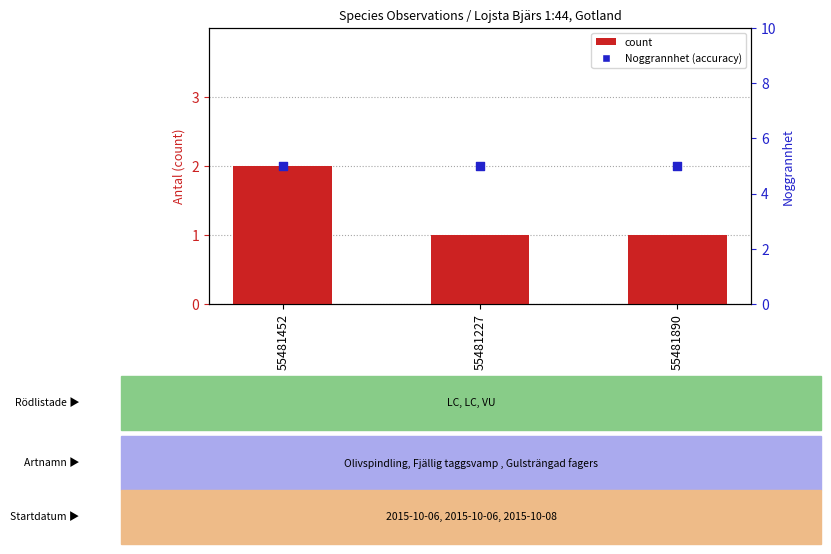

What is the total value across all series at 55481452?

7